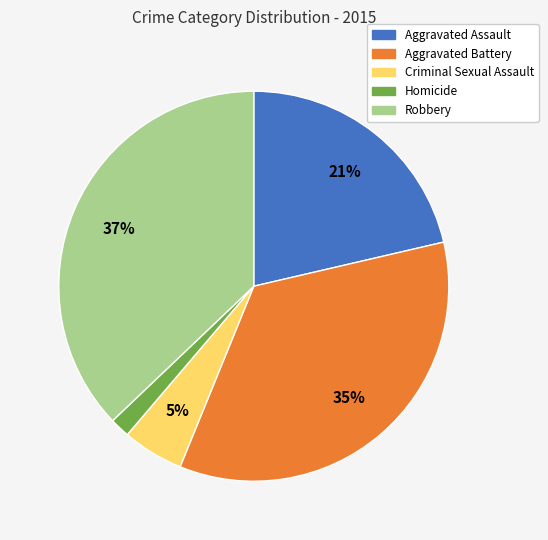

The Robbery slice represents 37% of the pie. True or false?

True